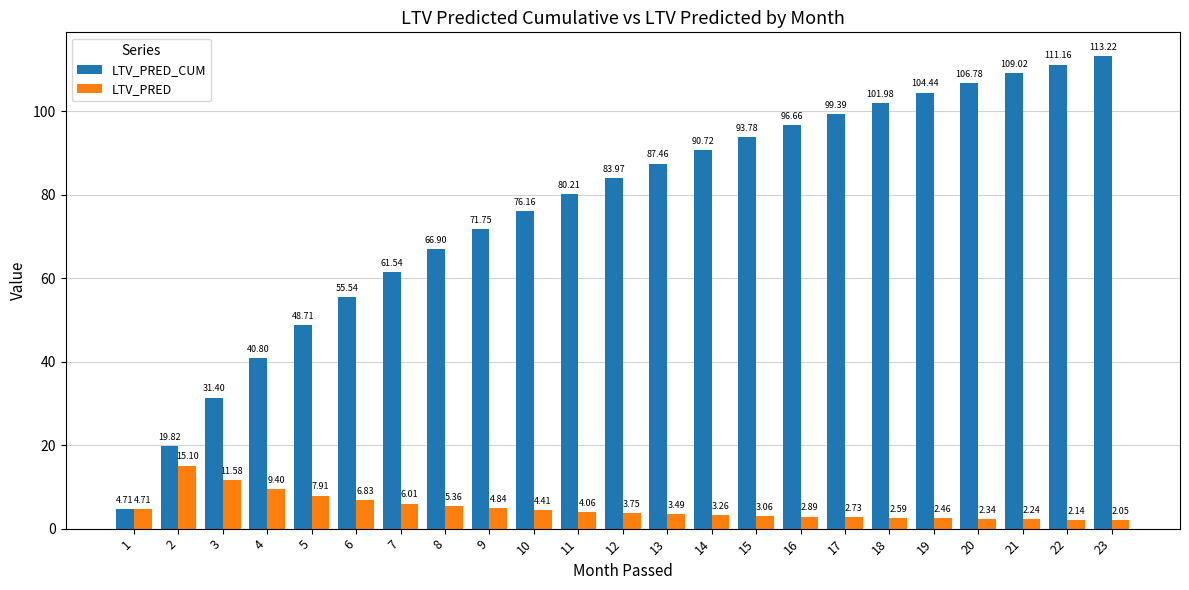

What is the sum of all LTV_PRED values?

113.2